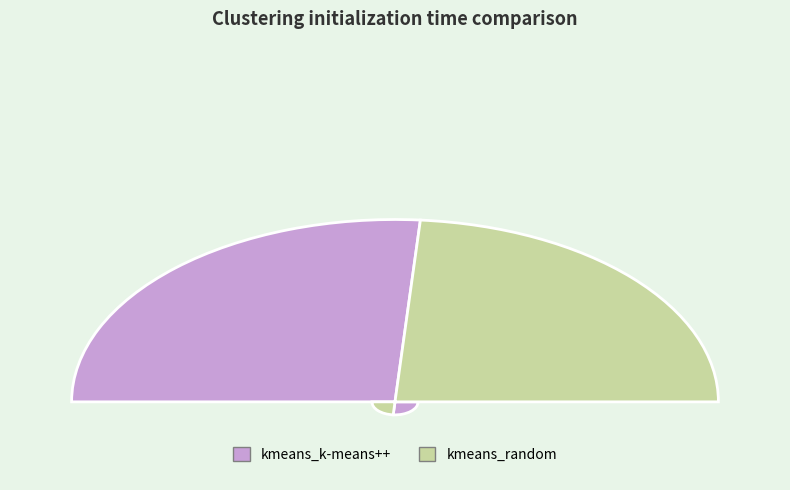

Is the sum of kmeans_k-means++ and kmeans_random greater than half?

Yes